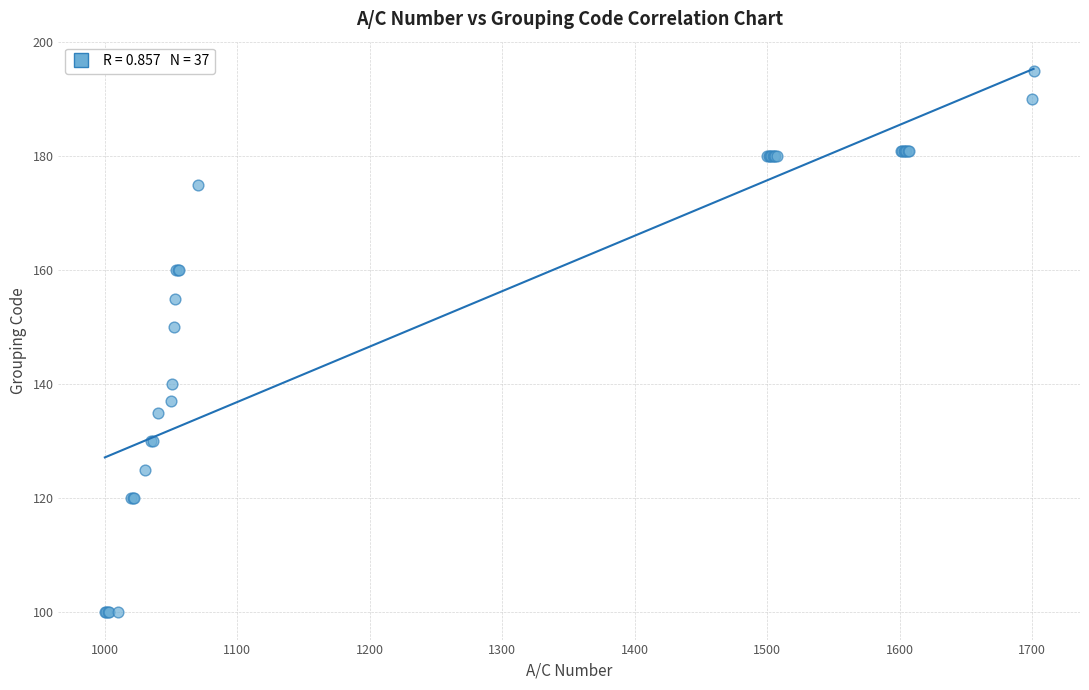

What Y value in the scatter plot is closest to 147?

150